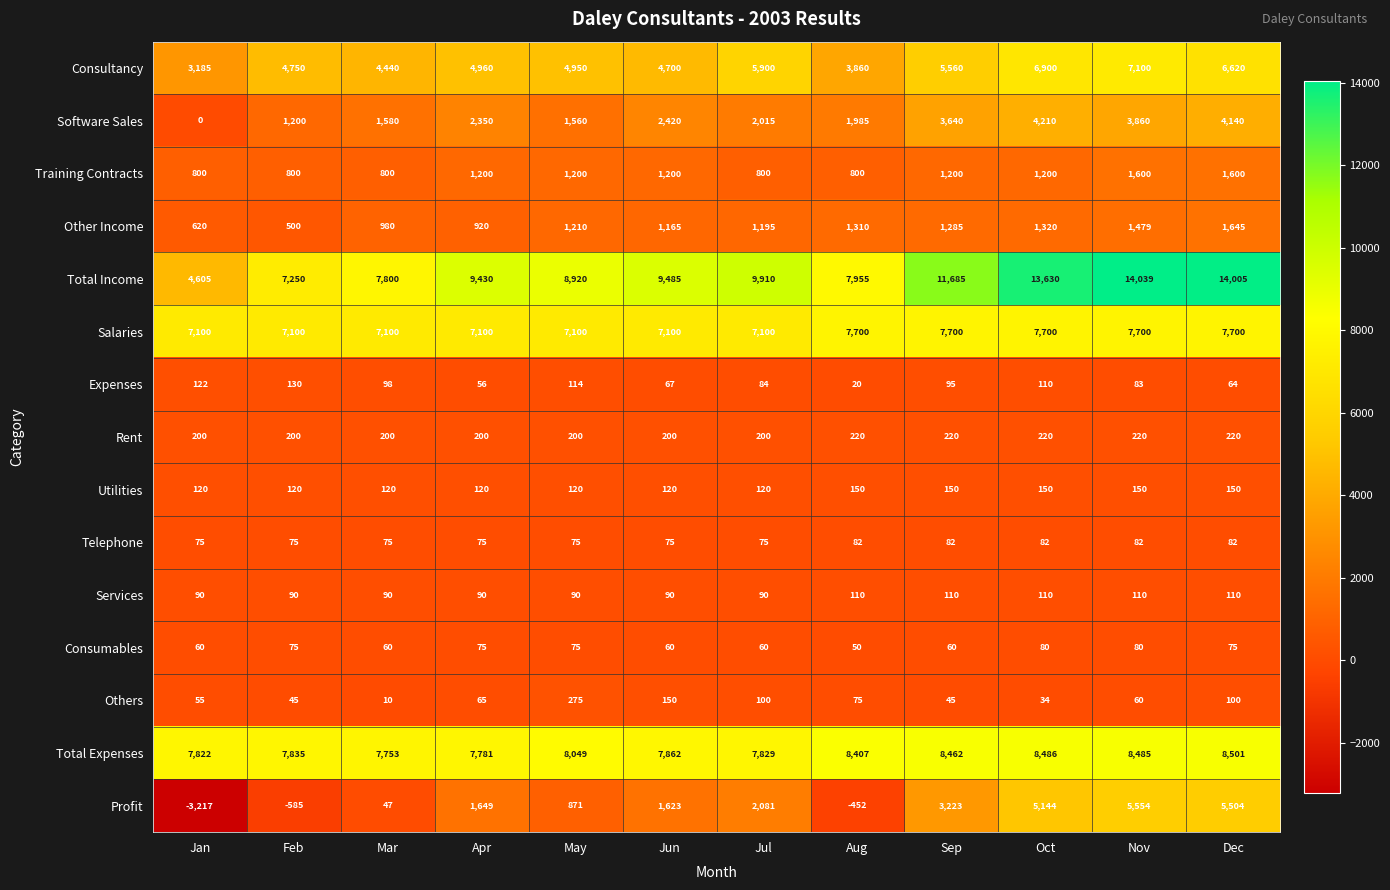

Is it true that Consumables equals 75 at Dec?

True